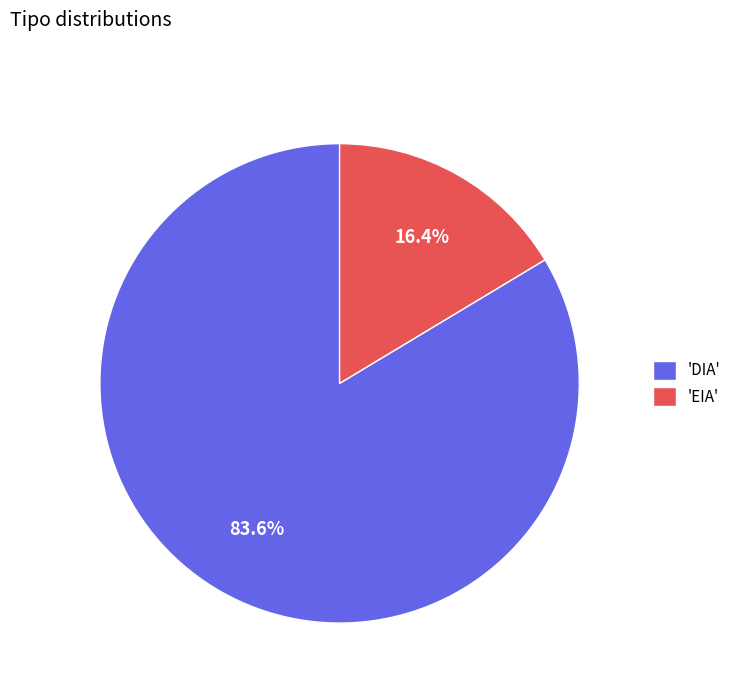

To the nearest percent, what is the difference between the largest and smallest slice percentages?

67%